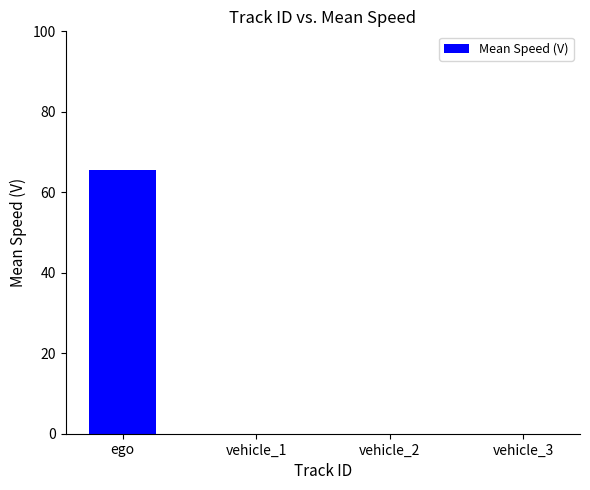

Which category has the highest value across all series?

ego